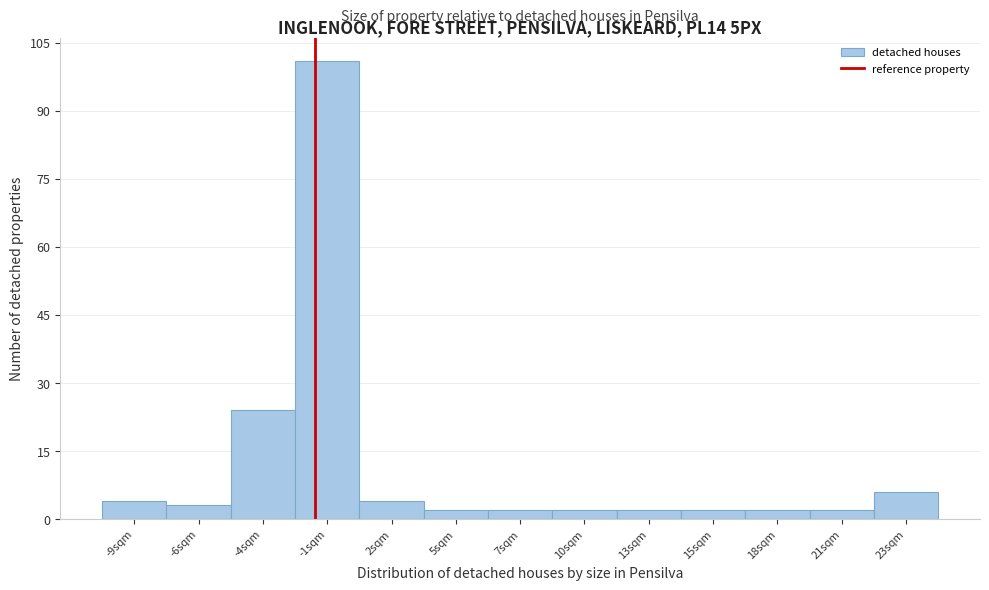

Reading left to right, extract all data points from this chart.

-9sqm=4	-6sqm=3	-4sqm=24	-1sqm=101	2sqm=4	5sqm=2	7sqm=2	10sqm=2	13sqm=2	15sqm=2	18sqm=2	21sqm=2	23sqm=6